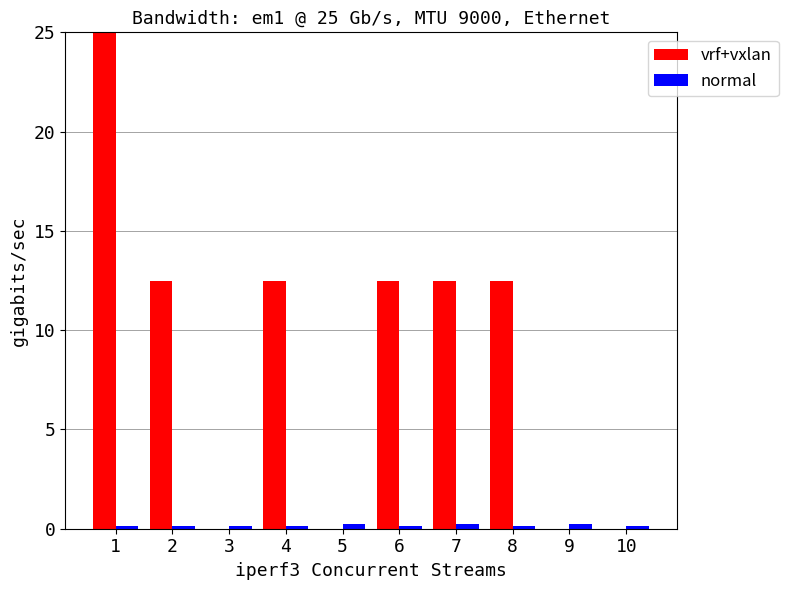

The vrf+vxlan series shows 7.7 at 5. True or false?

False